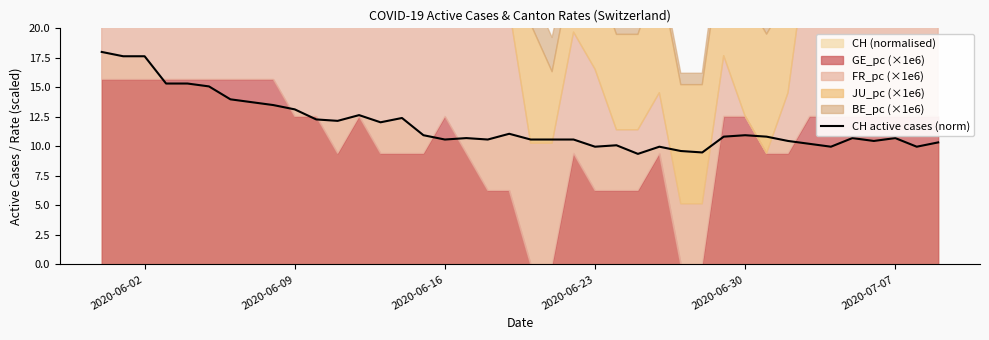

Is it true that CH active cases (norm) equals 20.7 at 2020-06-09?

False